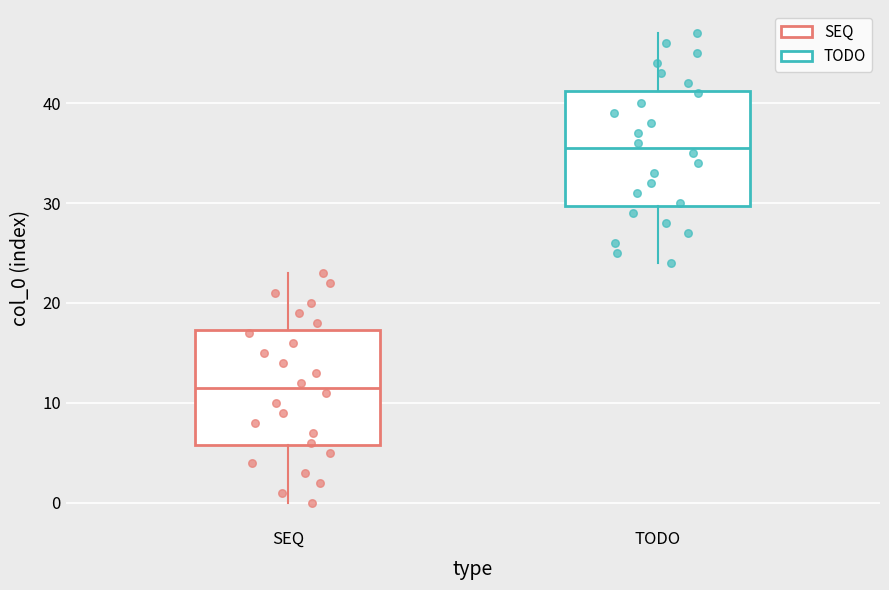

Where does the median line of the box for TODO sit on the y-axis? The values are not printed on the chart, so give them approximately, as read against the axis.

36